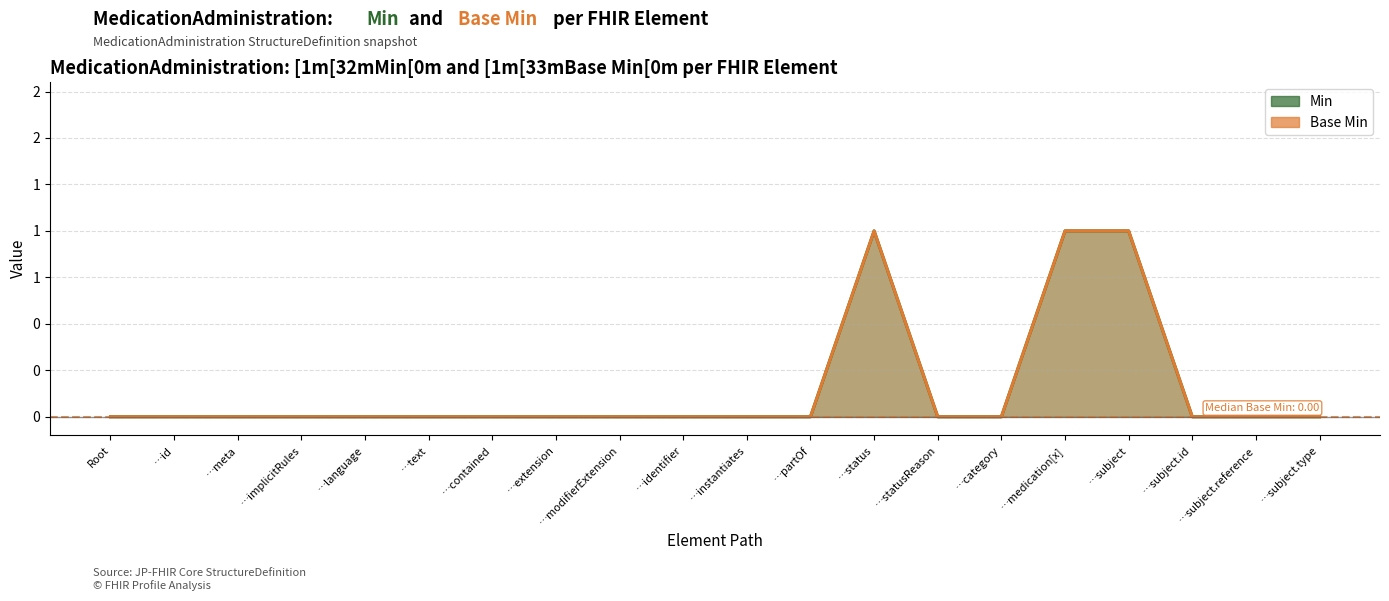

Reading left to right, list all the values displayed in this chart.

Min: 0	0	0	0	0	0	0	0	0	0	0	0	1	0	0	1	1	0	0	0
Base Min: 0	0	0	0	0	0	0	0	0	0	0	0	1	0	0	1	1	0	0	0